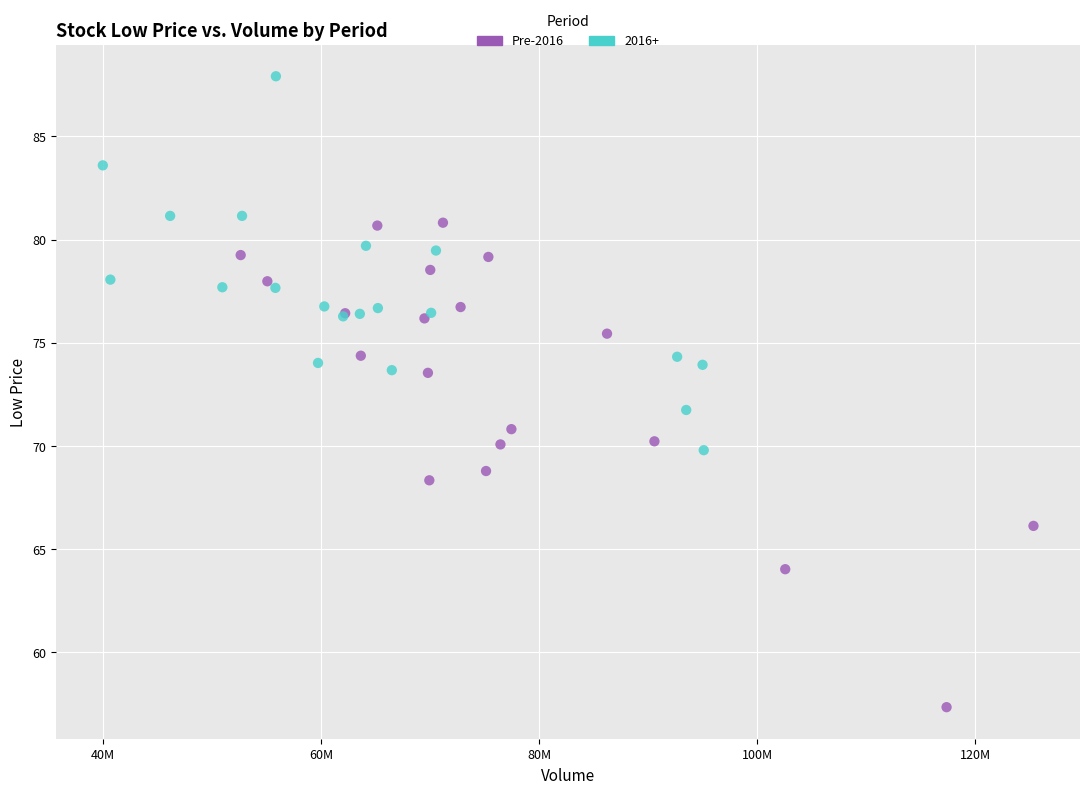

Which series reaches the minimum Y coordinate?

Pre-2016